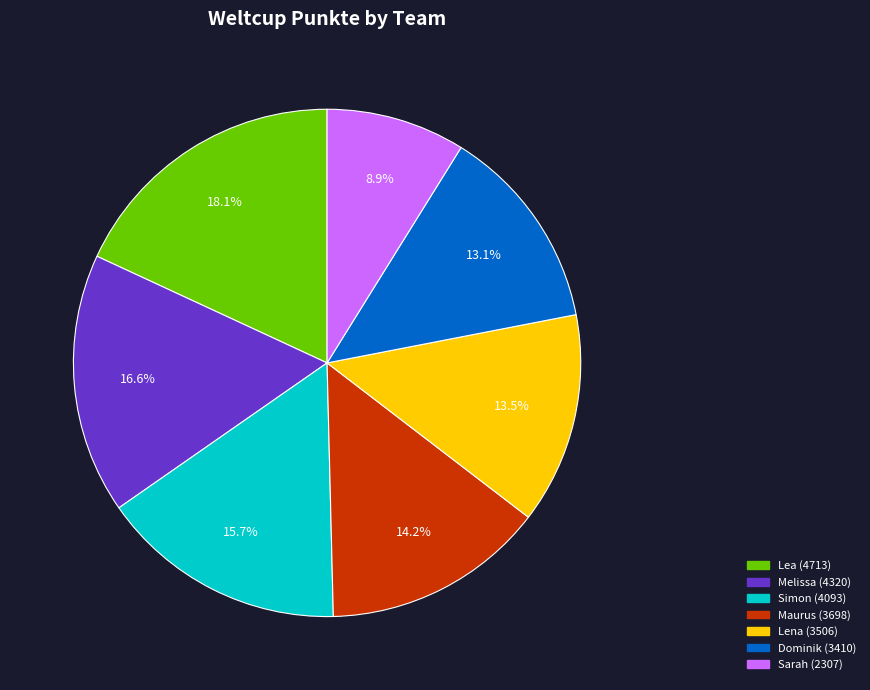

Does Dominik account for over 50% of the chart?

No